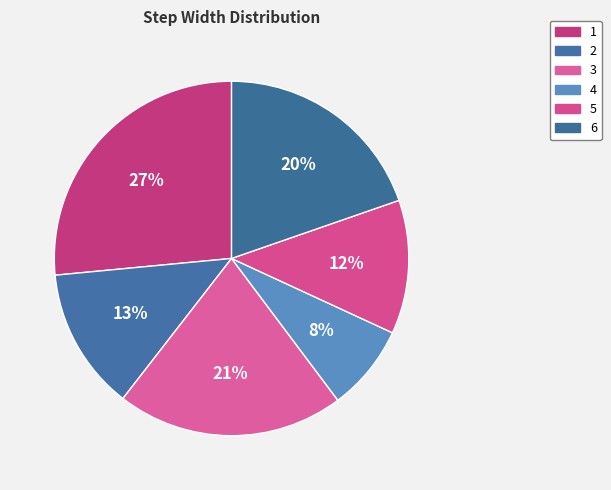

Count the number of slices in the pie.

6